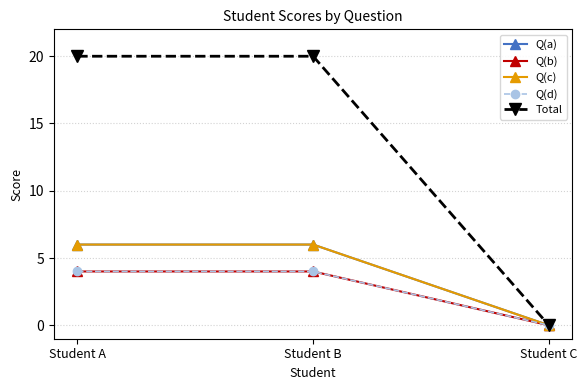

What is the highest value of the Q(d) series?

4